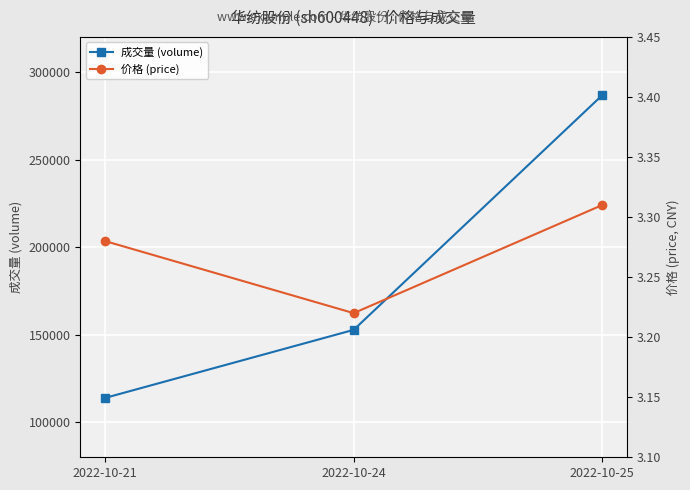

What is the spread (max minus min) of values at 2022-10-24?

152745.8